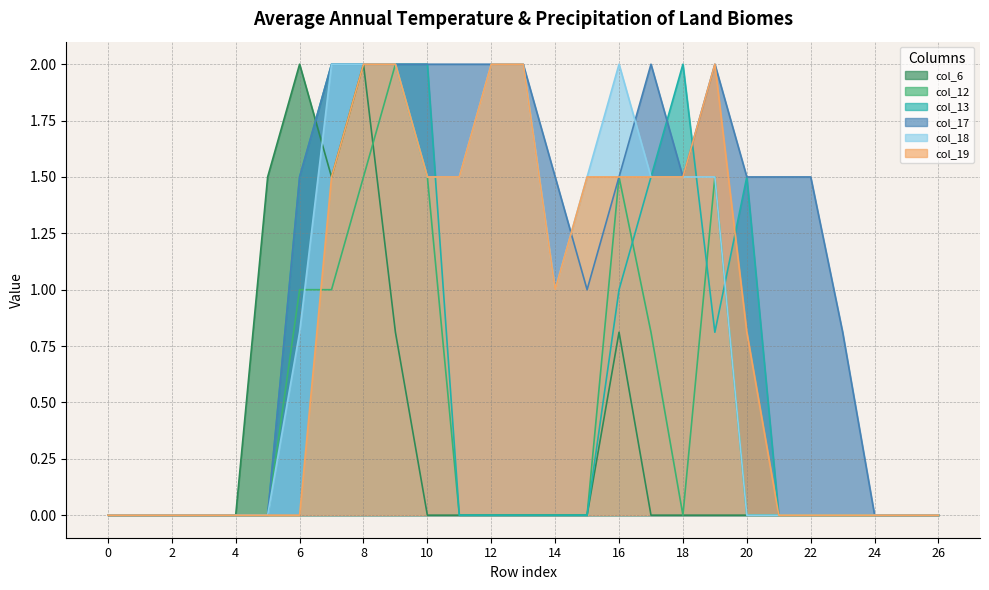

The value of col_6 at 3 is 1.2. True or false?

False